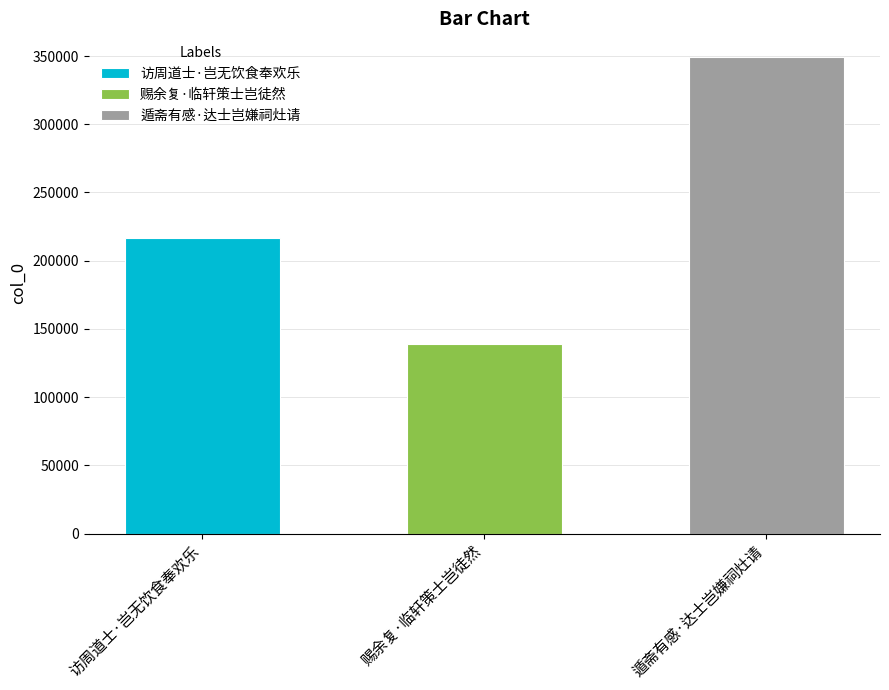

Are the bars horizontal?

No